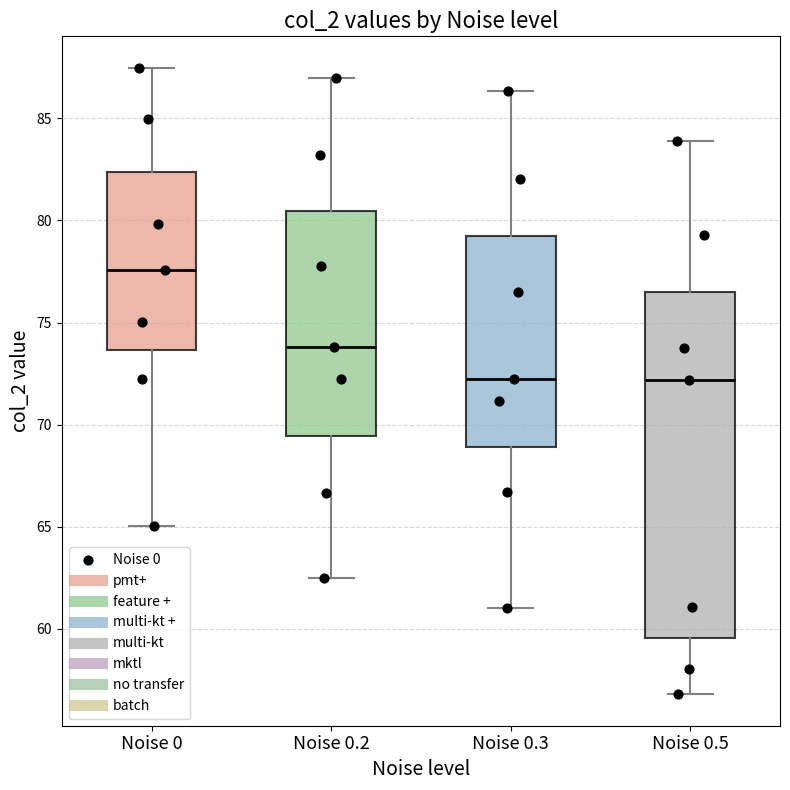

Reading left to right, read every box against the y-axis: the position of its median line, the range the box covers, and the ends of its whiskers. The values are not printed on the chart, so give them approximately, as read against the axis.

Noise 0: median 77.5, box 73.5 to 82.5, whiskers 65.0 to 87.5
Noise 0.2: median 74.0, box 69.5 to 80.5, whiskers 62.5 to 87.0
Noise 0.3: median 72.0, box 69.0 to 79.0, whiskers 61.0 to 86.5
Noise 0.5: median 72.0, box 59.5 to 76.5, whiskers 57.0 to 84.0